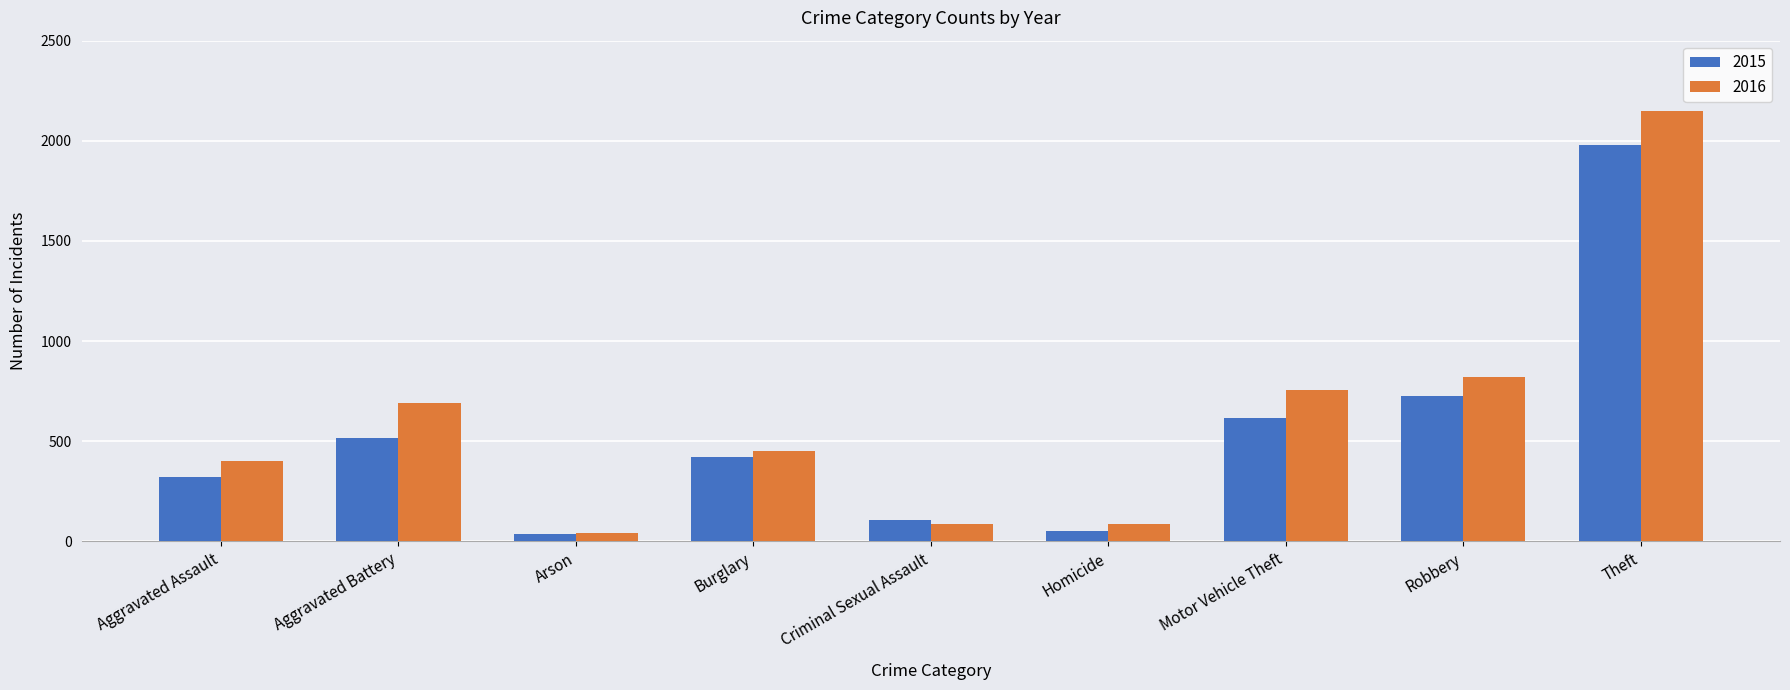

How many categories are shown in the chart?

9